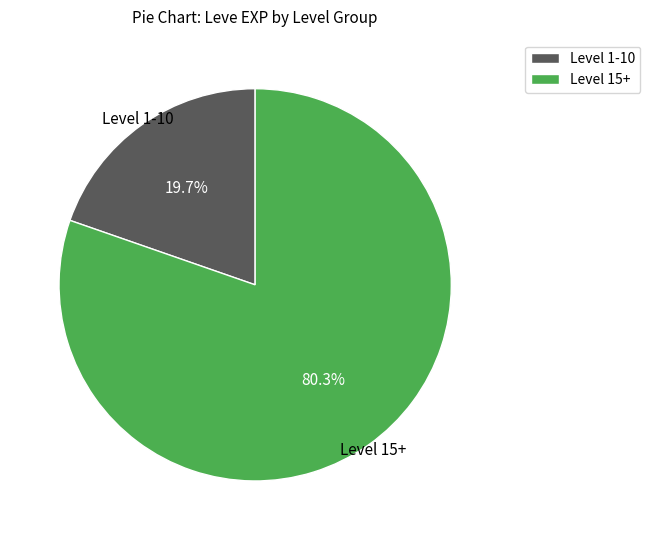

How many segments does this pie chart have?

2